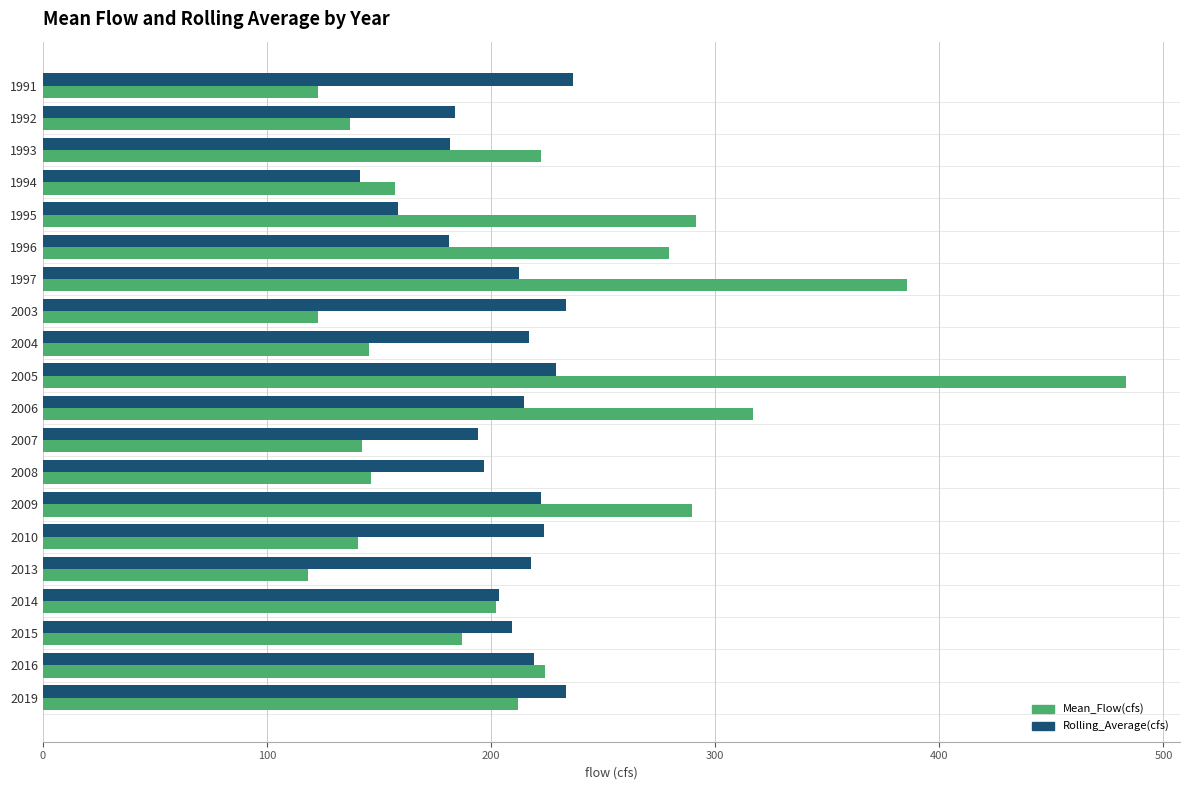

How many categories are shown in the chart?

20